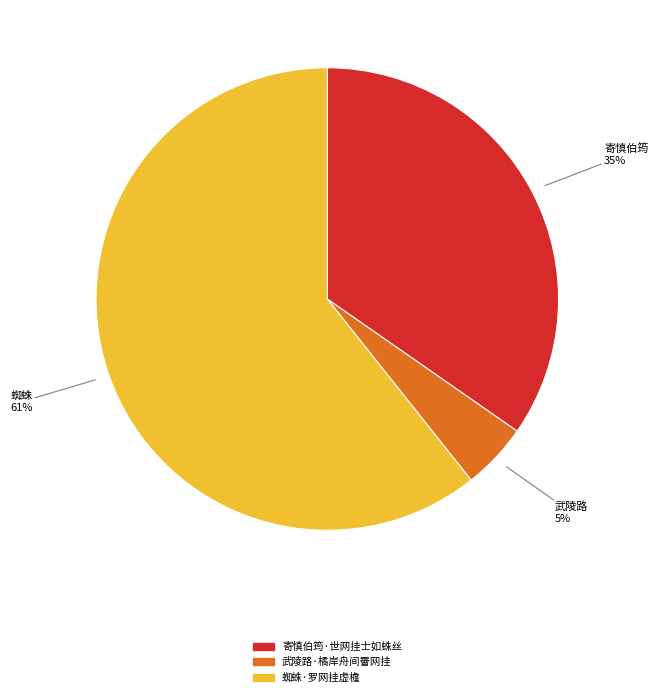

To the nearest percent, what portion does 武陵路·橘岸舟间罾网挂 represent?

5%